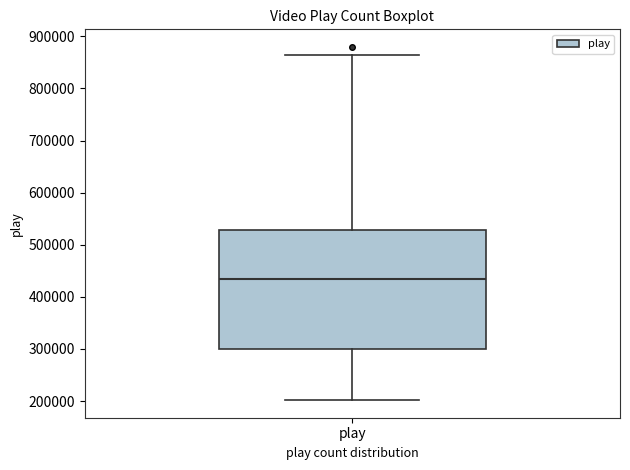

Where does the lower whisker of the box for play end on the y-axis? The values are not printed on the chart, so give them approximately, as read against the axis.

200000